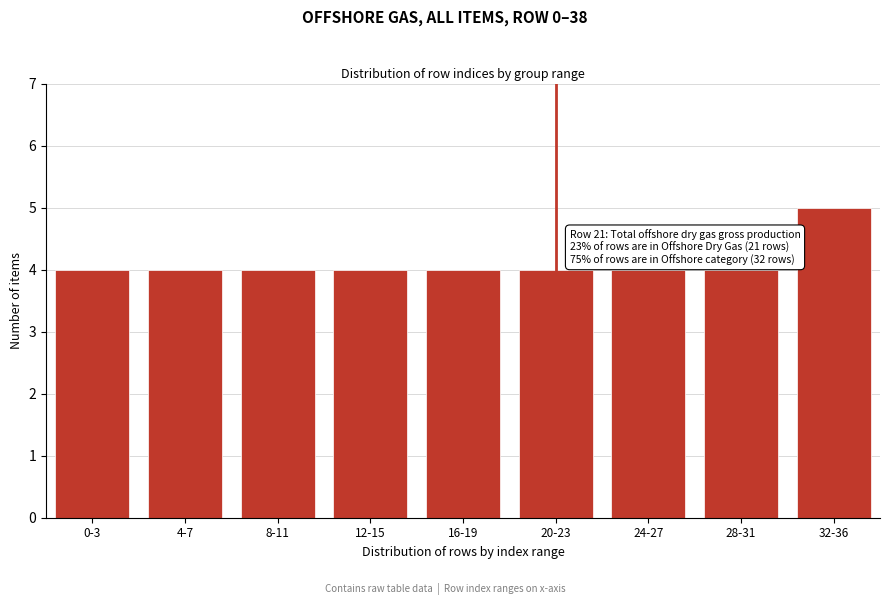

Reading left to right, transcribe all the data shown in this chart.

4	4	4	4	4	4	4	4	5